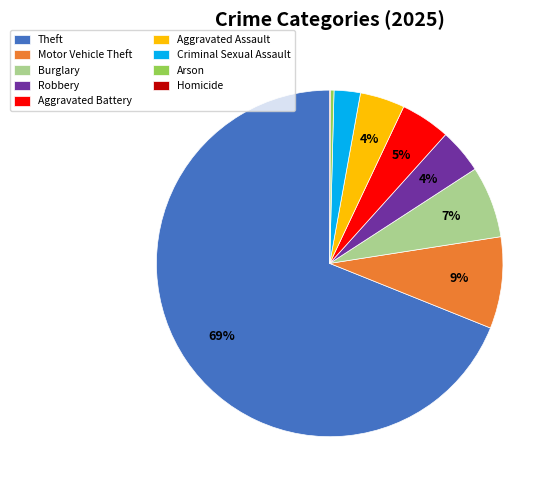

What is the largest slice in the pie chart?

Theft